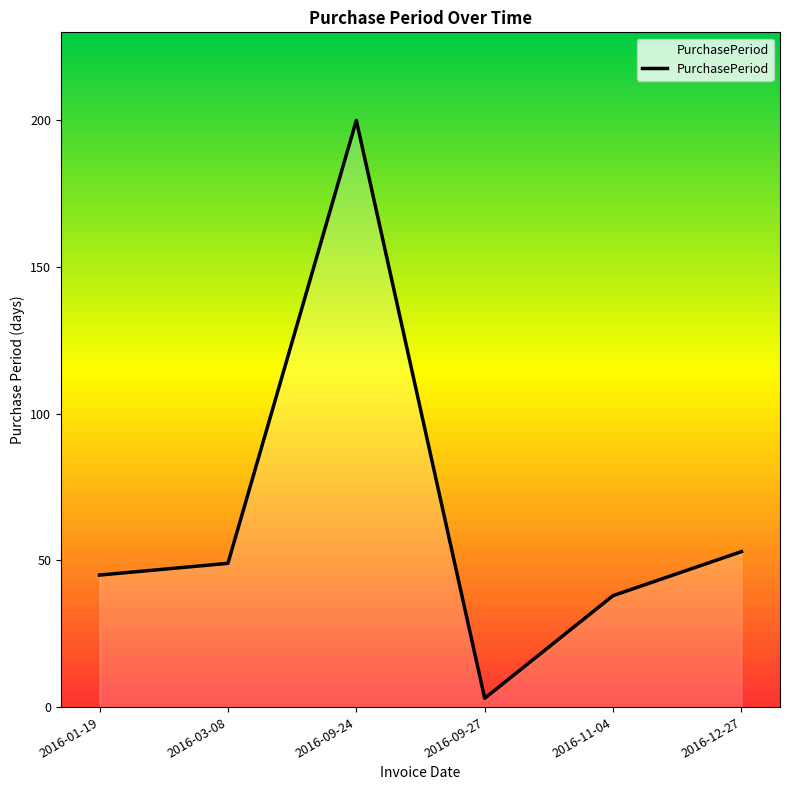

How many interior local peaks (higher than both neighbors) does the data have?

1